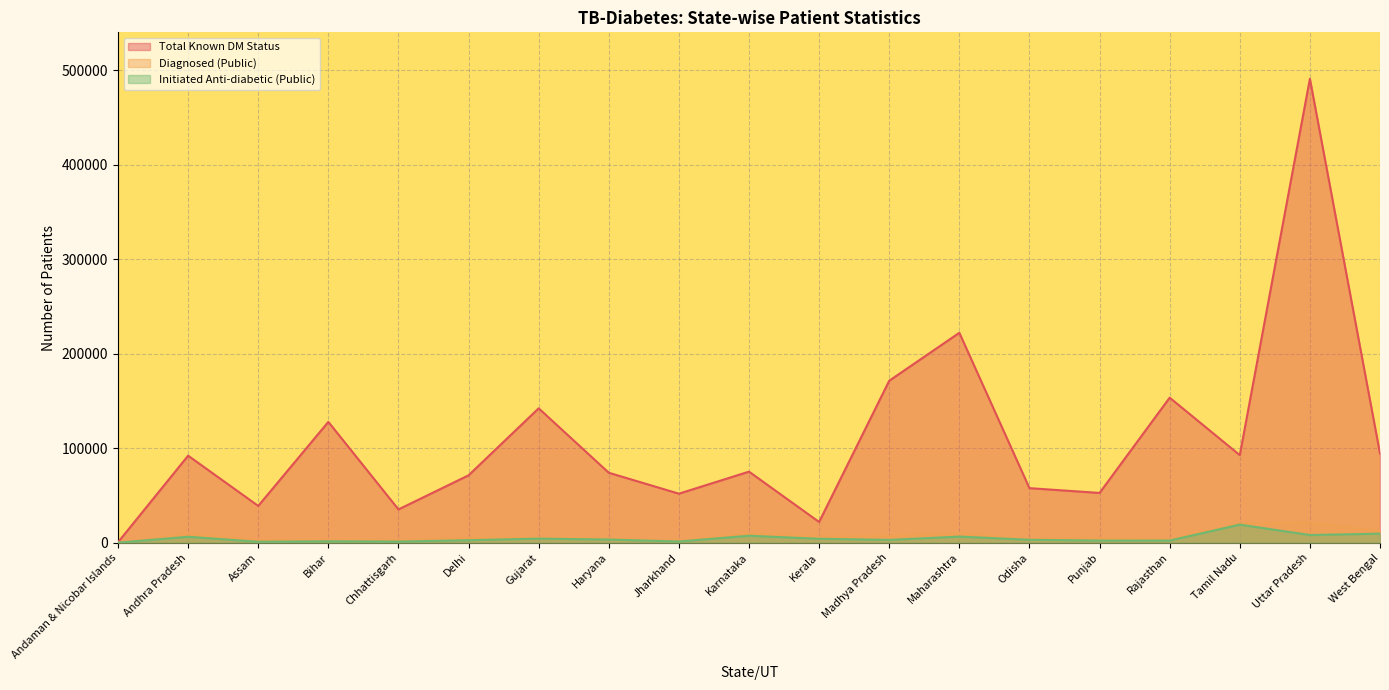

Where is the first local minimum for Diagnosed (Public)?

Assam